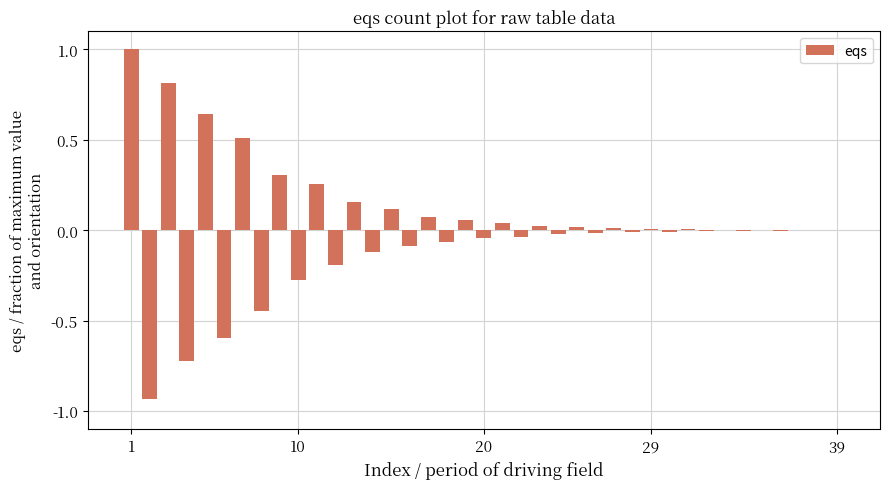

What is the maximum value shown in the chart?

1.0